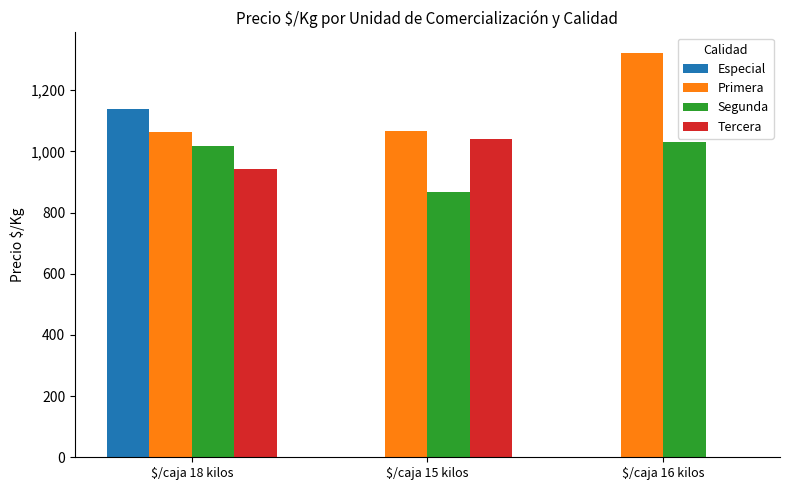

Where is Primera nearest to the value 1192?

$/caja 15 kilos